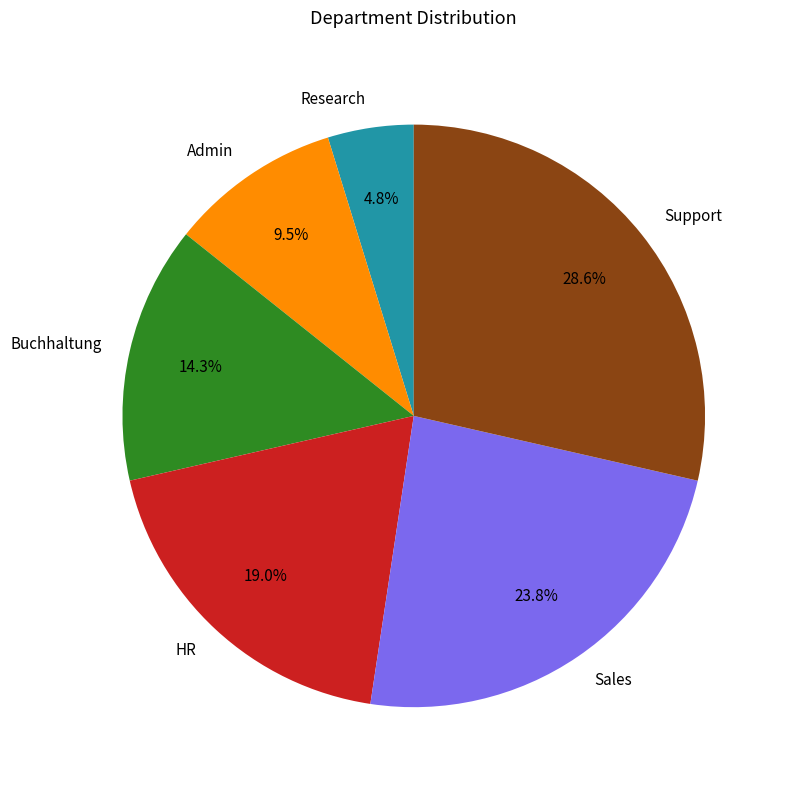

Rank the categories by value from lowest to highest.

Research, Admin, Buchhaltung, HR, Sales, Support